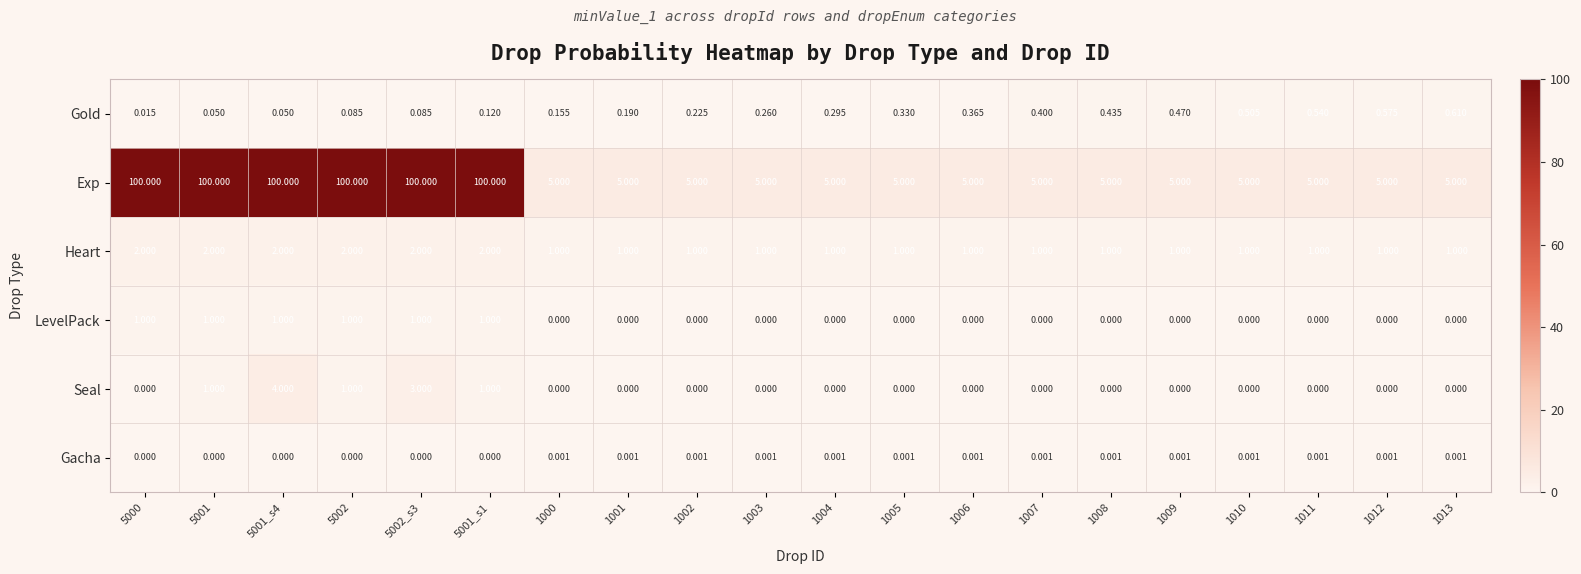

What is the maximum value shown in the chart?

100.0